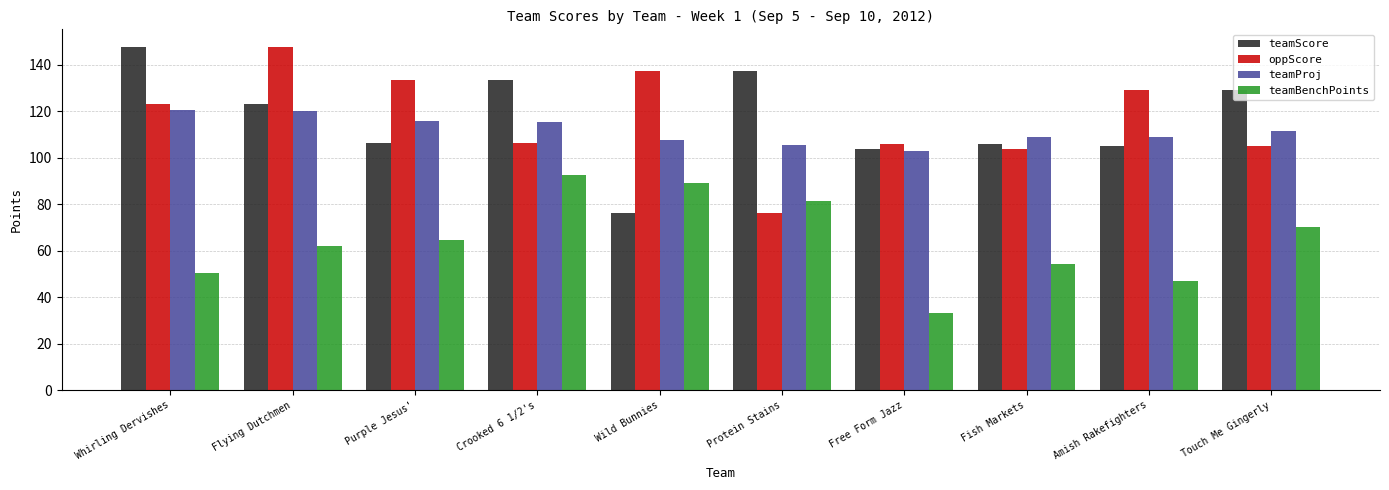

Where is teamProj nearest to the value 111?

Touch Me Gingerly